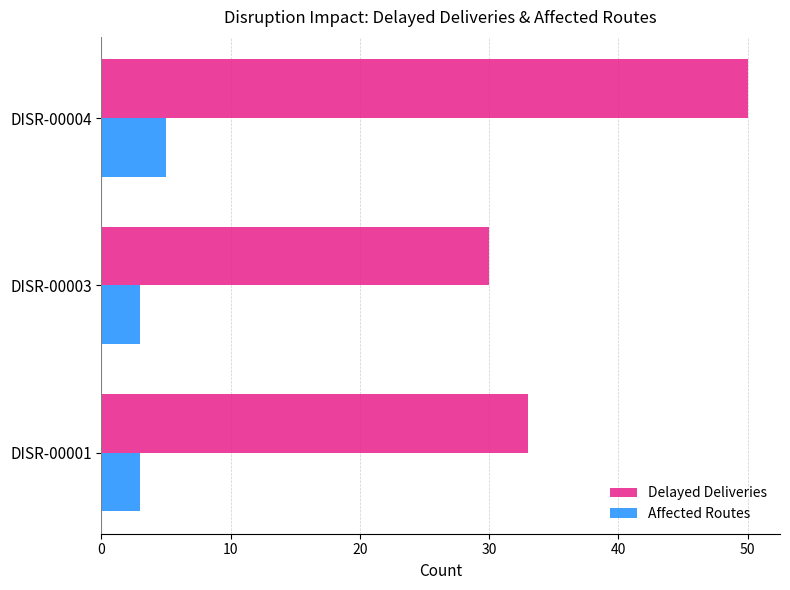

At how many categories does at least one series exceed 13?

3